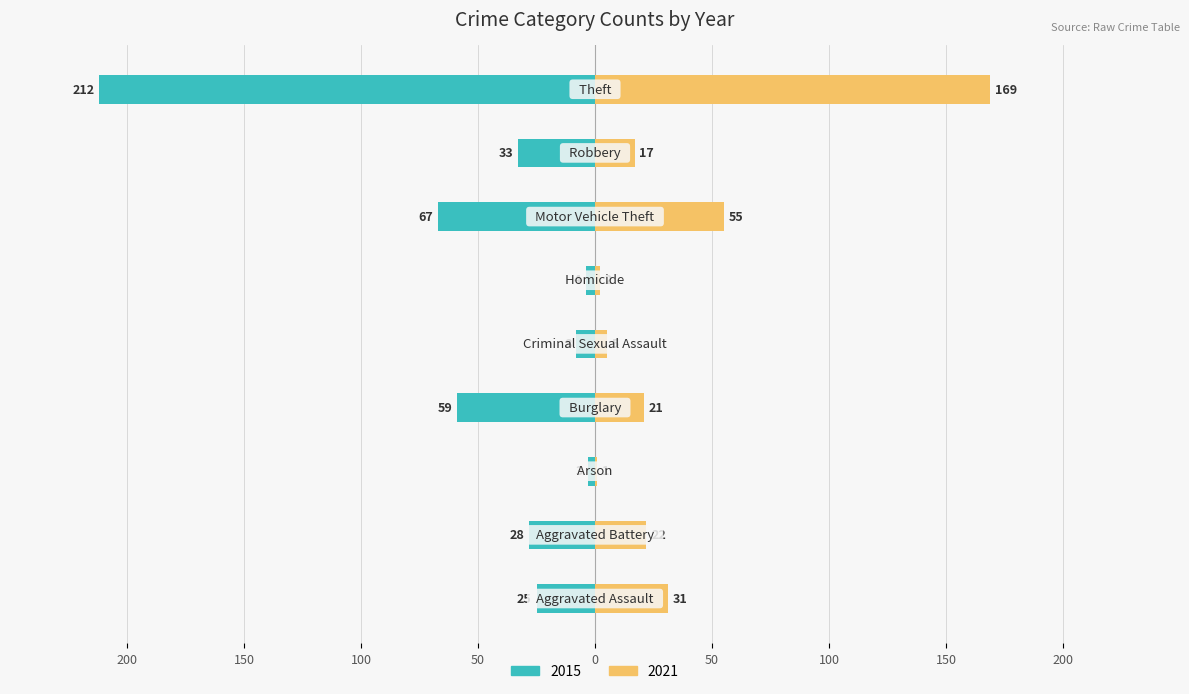

Reading left to right, transcribe all the data shown in this chart.

2015: -25	-28	-3	-59	-8	-4	-67	-33	-212
2021: 31	22	1	21	5	2	55	17	169